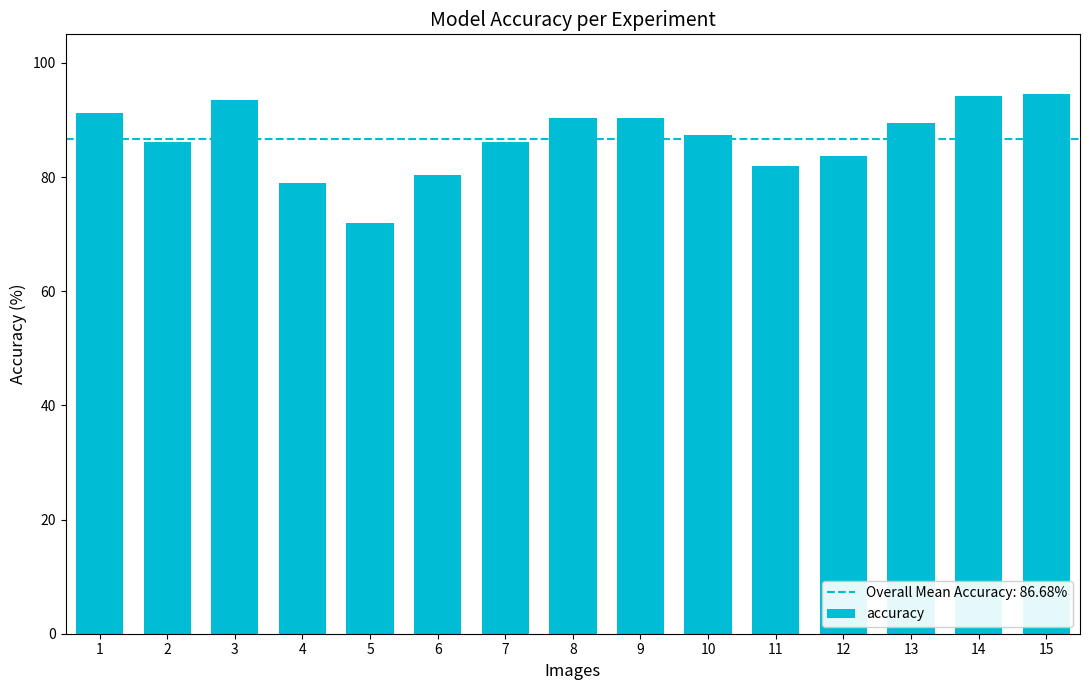

Read the value at 10.

87.4